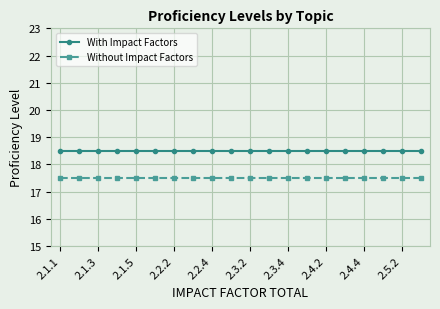

What is the sum of all Without Impact Factors values?

350.0